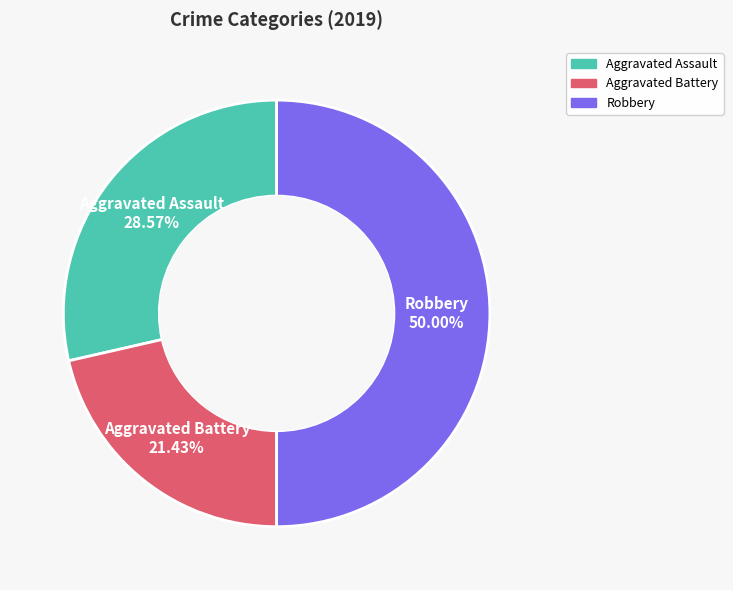

How many segments does this pie chart have?

3